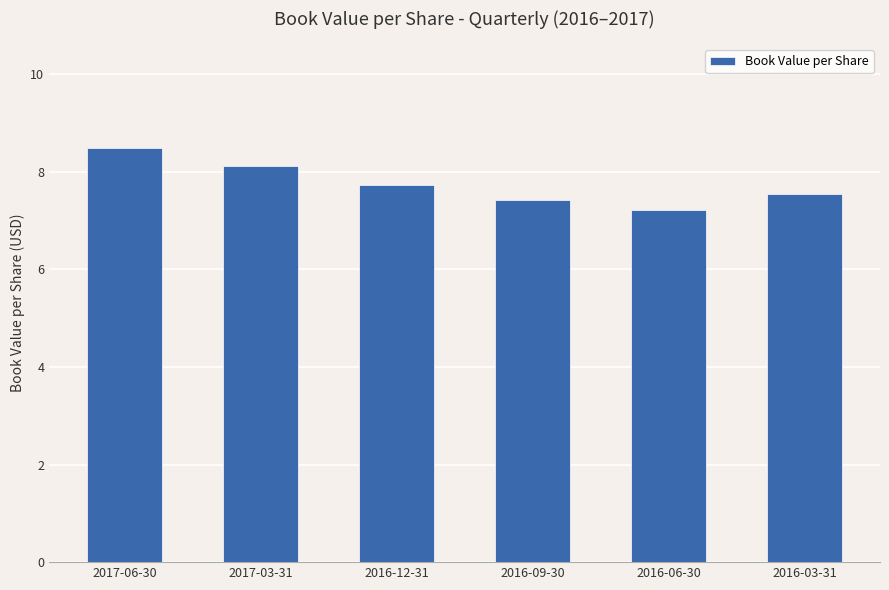

What is the difference between the values at 2017-06-30 and 2016-06-30?

1.3